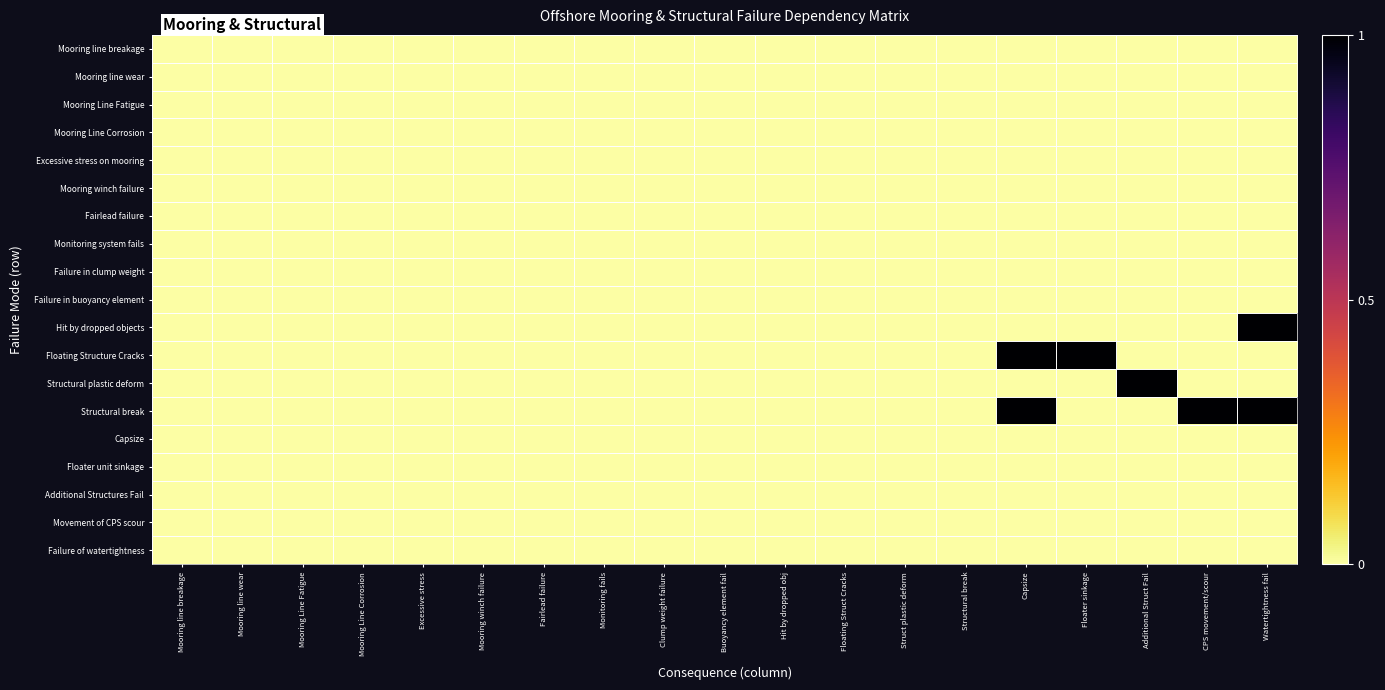

At which category does the chart reach its peak across all series?

Watertightness fail